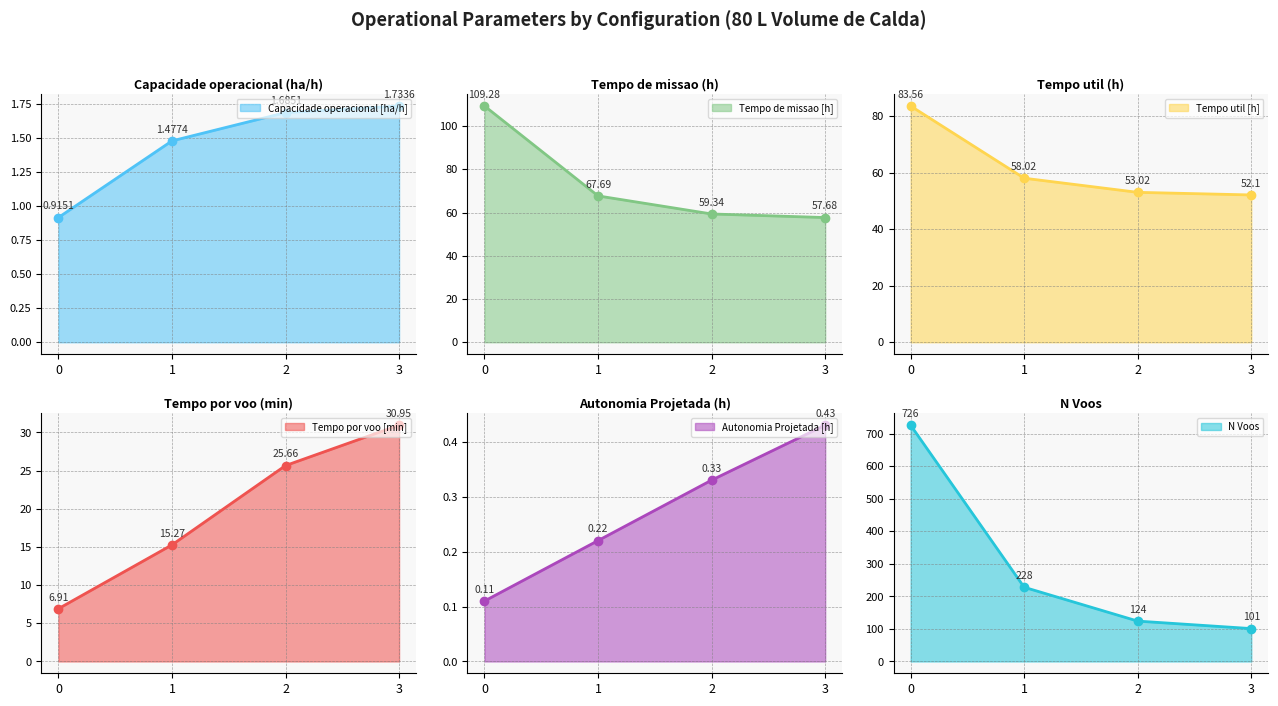

Reading left to right, list all the values displayed in this chart.

Capacidade operacional [ha/h] line: 0.9	1.5	1.7	1.7
Tempo de missao [h] line: 109.3	67.7	59.3	57.7
Tempo util [h] line: 83.6	58.0	53.0	52.1
Tempo por voo [min] line: 6.9	15.3	25.7	30.9
Autonomia Projetada [h] line: 0.1	0.2	0.3	0.4
N Voos line: 726.0	228.0	124.0	101.0